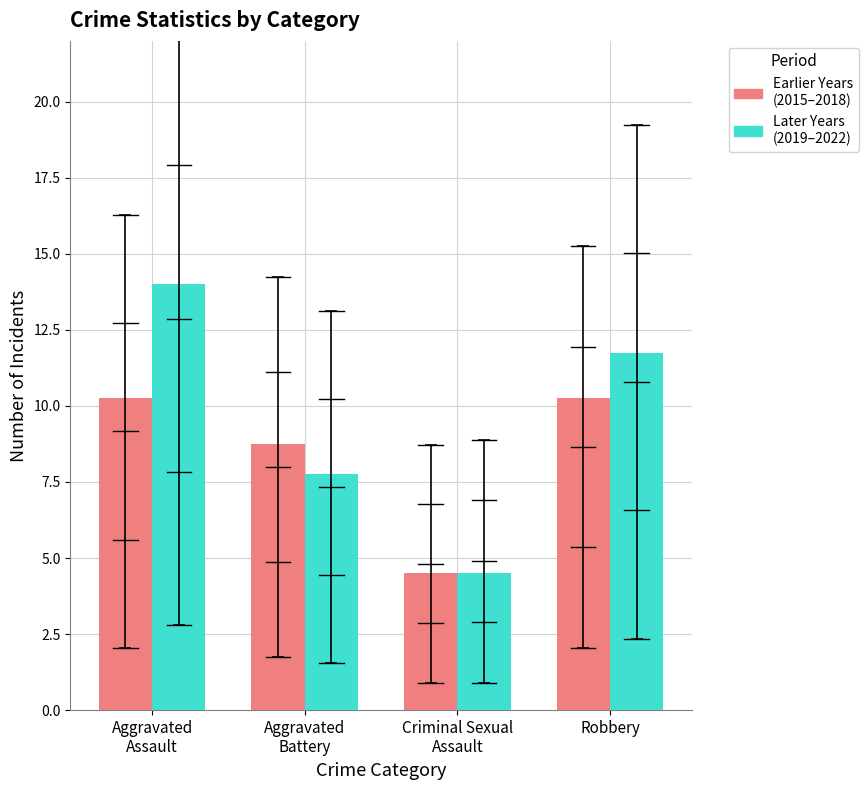

What is the smallest value displayed?

4.5